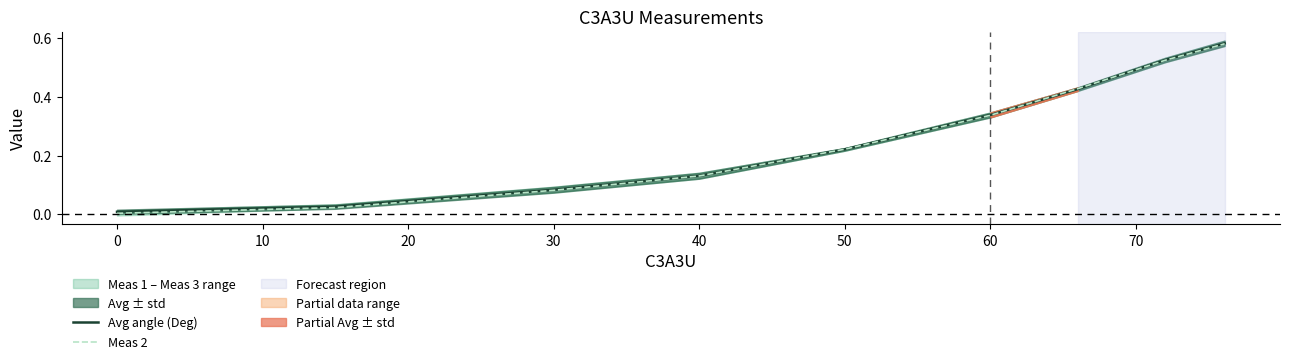

Rank the series by their average value, from highest to lowest.

Avg angle (Deg), Meas 2